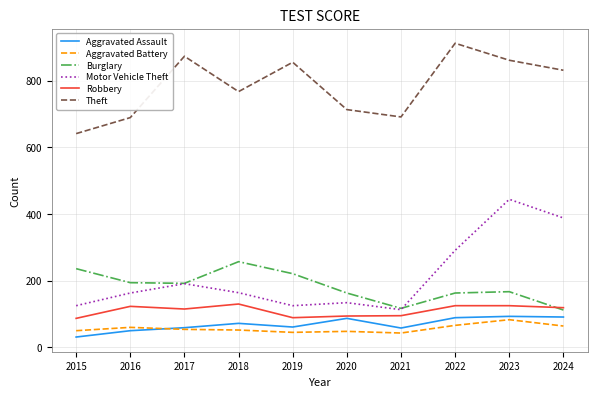

At which label does Motor Vehicle Theft first exceed 164?

2017